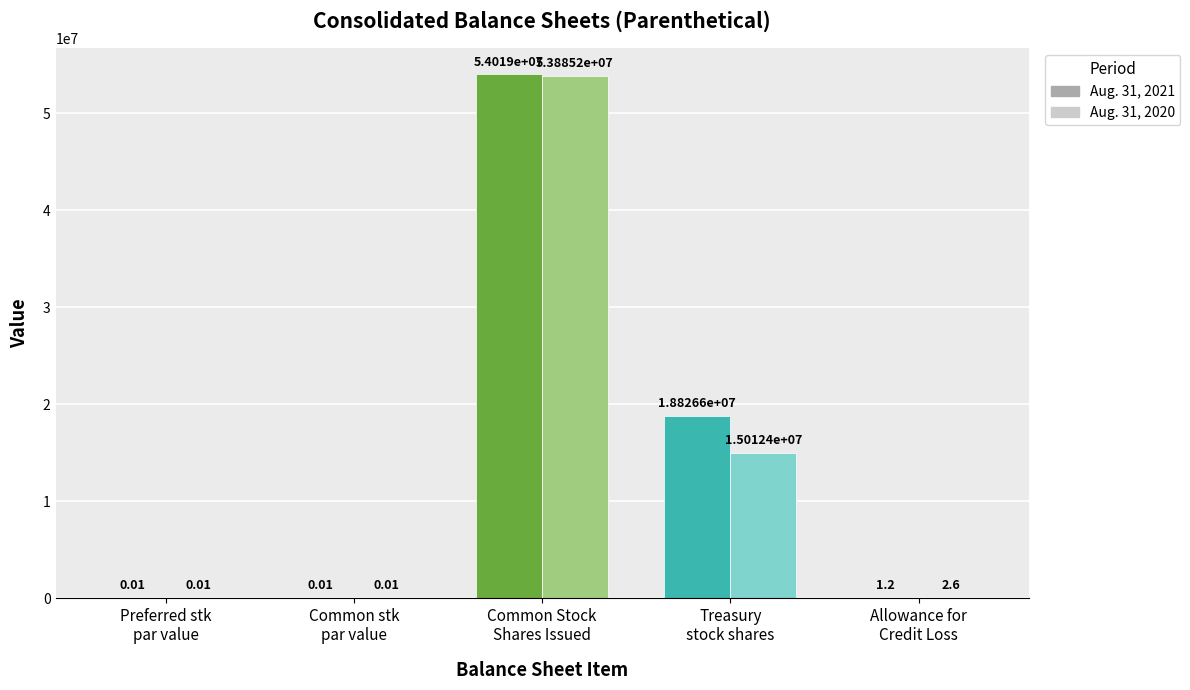

Count the number of categories in the chart.

5